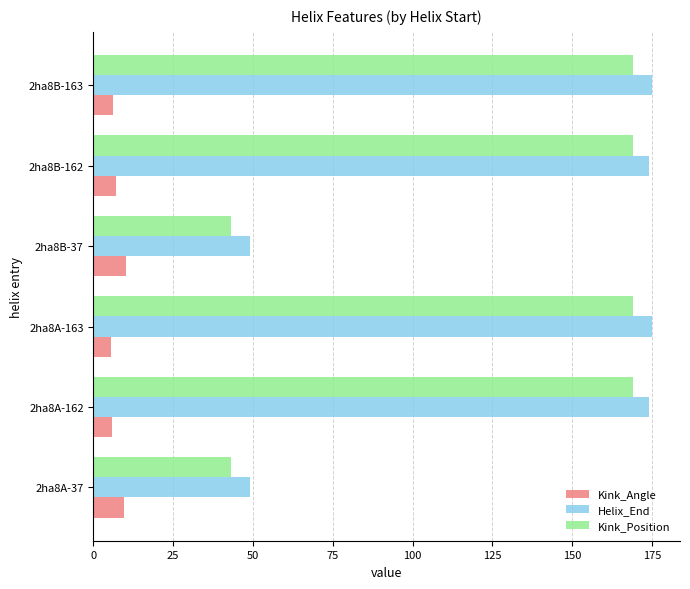

The value of Helix_End at 2ha8A-163 is 175.0. True or false?

True